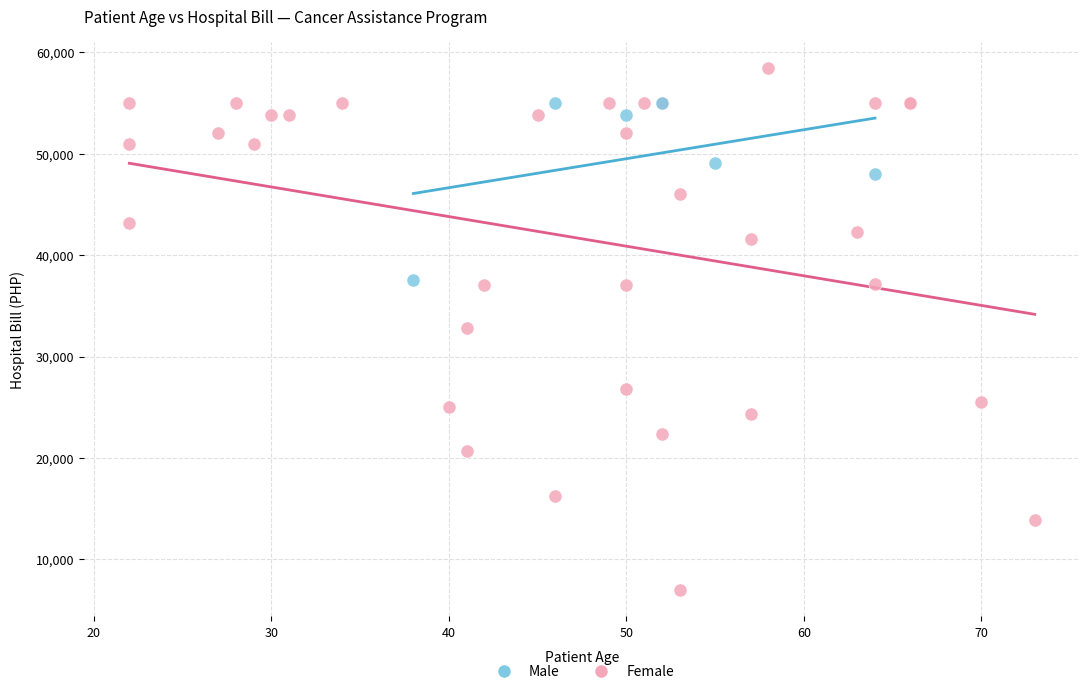

What are all the series names shown in the legend?

Male, Female